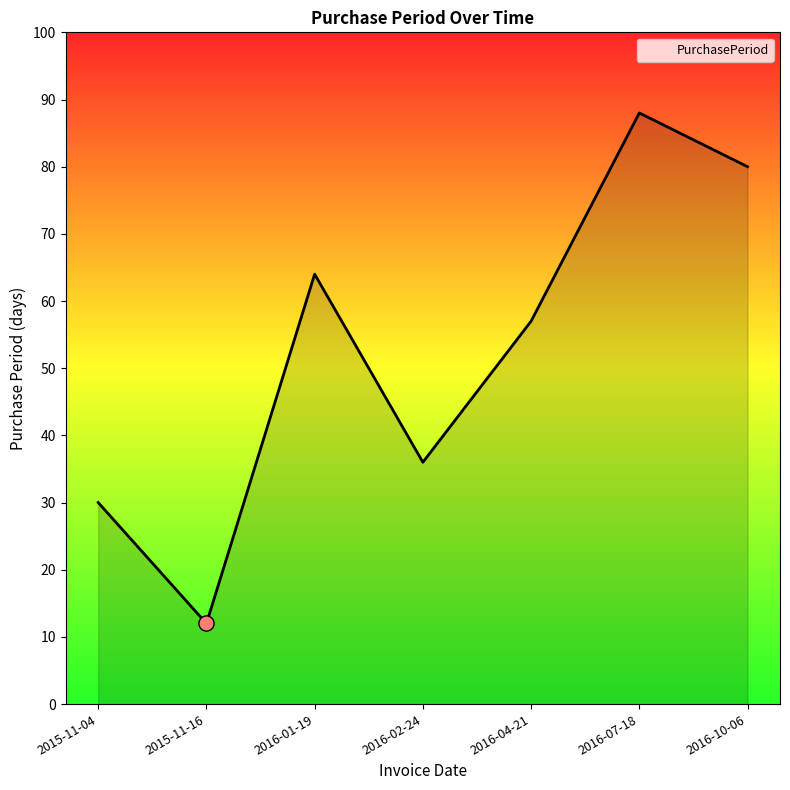

Which has a higher value, 2016-04-21 or 2015-11-16?

2016-04-21